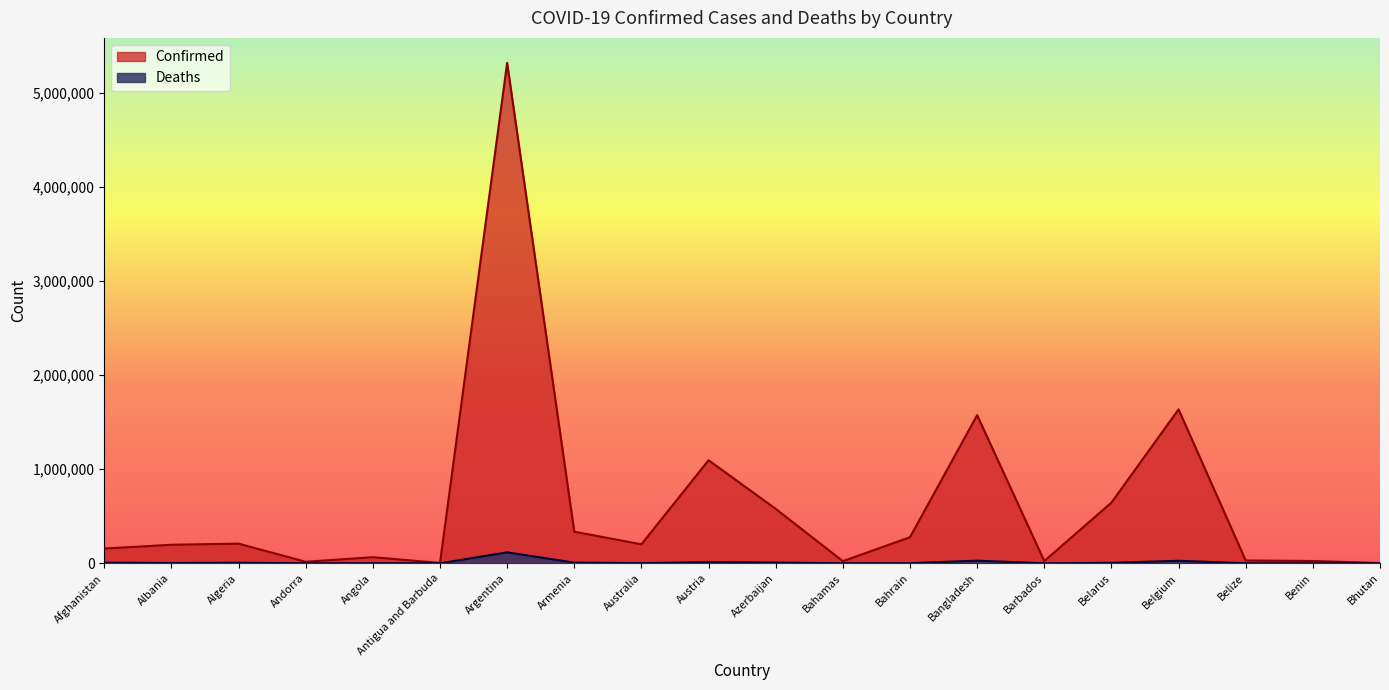

What is the maximum value for Confirmed?

5317633